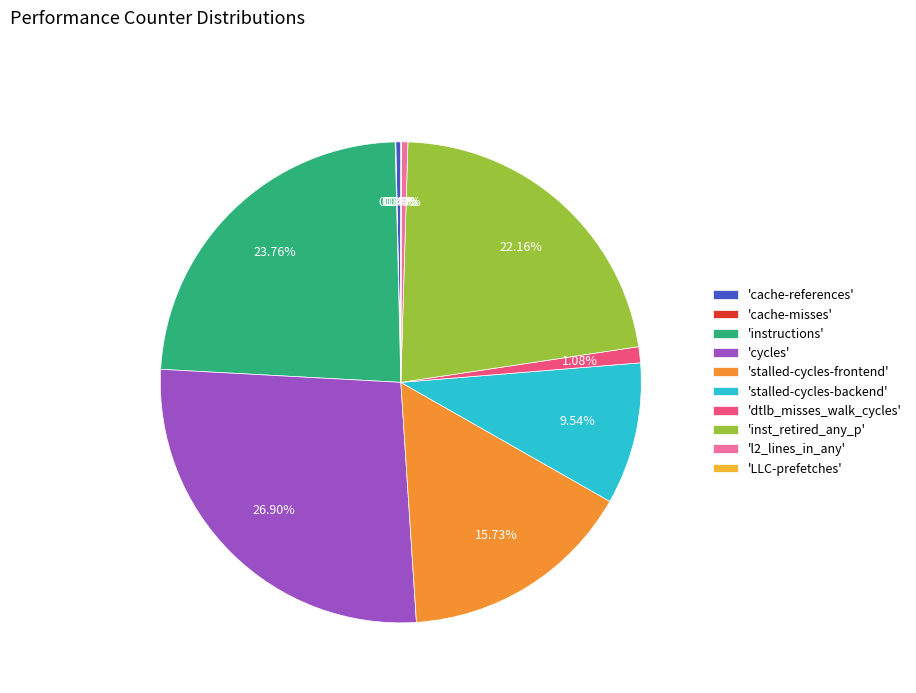

Between 'cycles' and 'stalled-cycles-backend', which is larger?

'cycles'